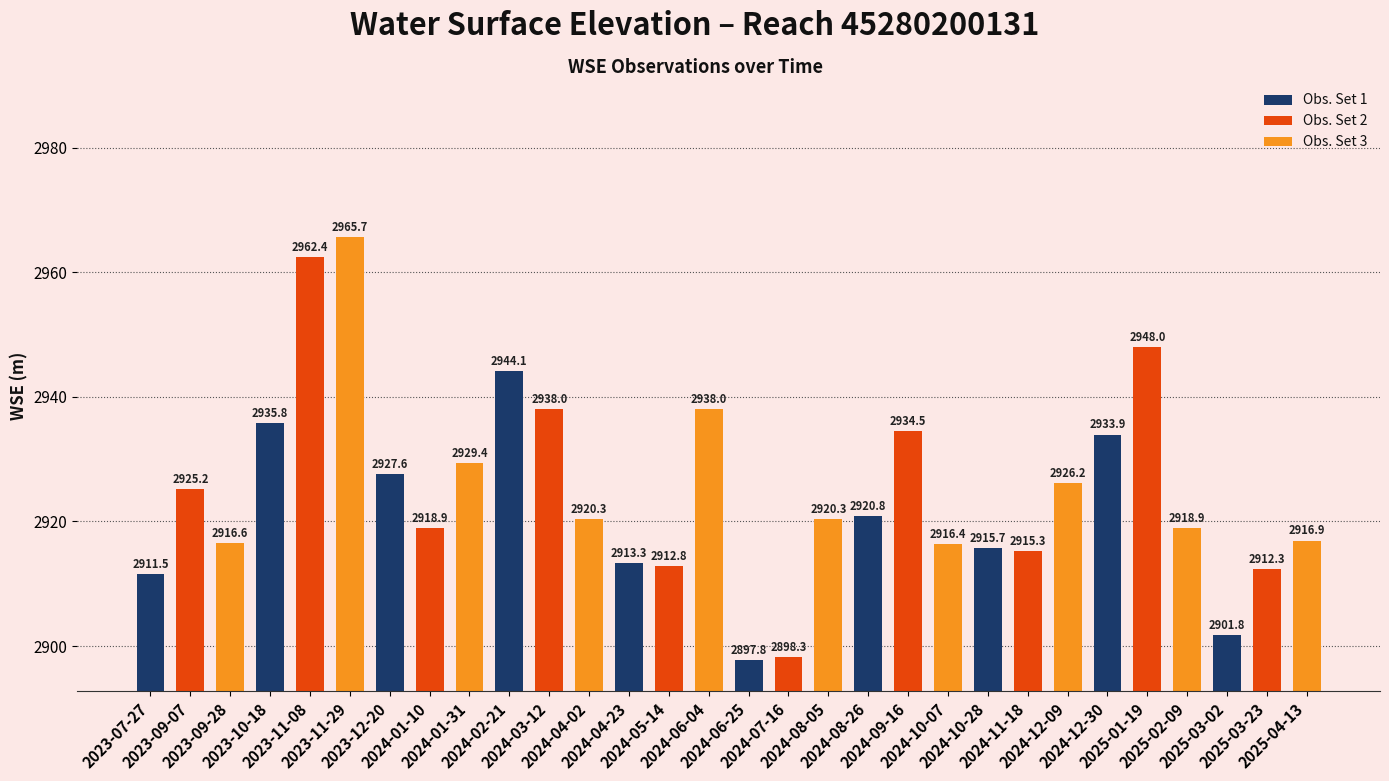

How many values exceed 2920?

16